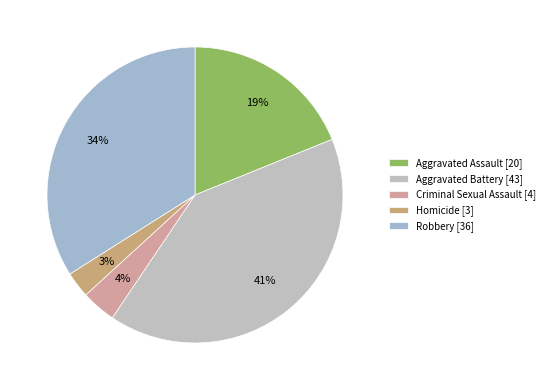

Rank the categories by value from lowest to highest.

Homicide, Criminal Sexual Assault, Aggravated Assault, Robbery, Aggravated Battery